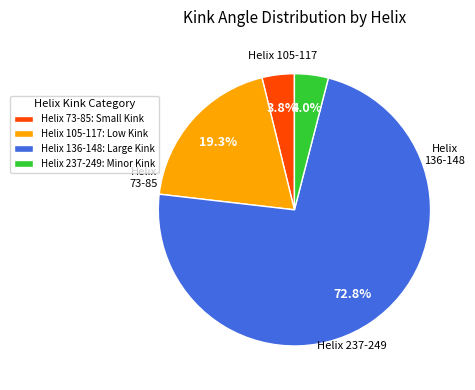

To the nearest percent, what is the average slice percentage?

25%